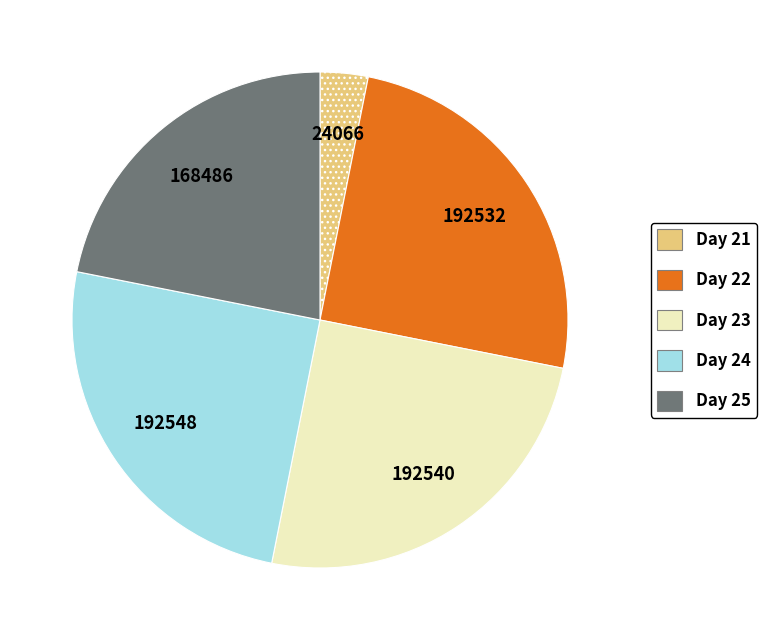

Is there a majority slice in this chart?

No